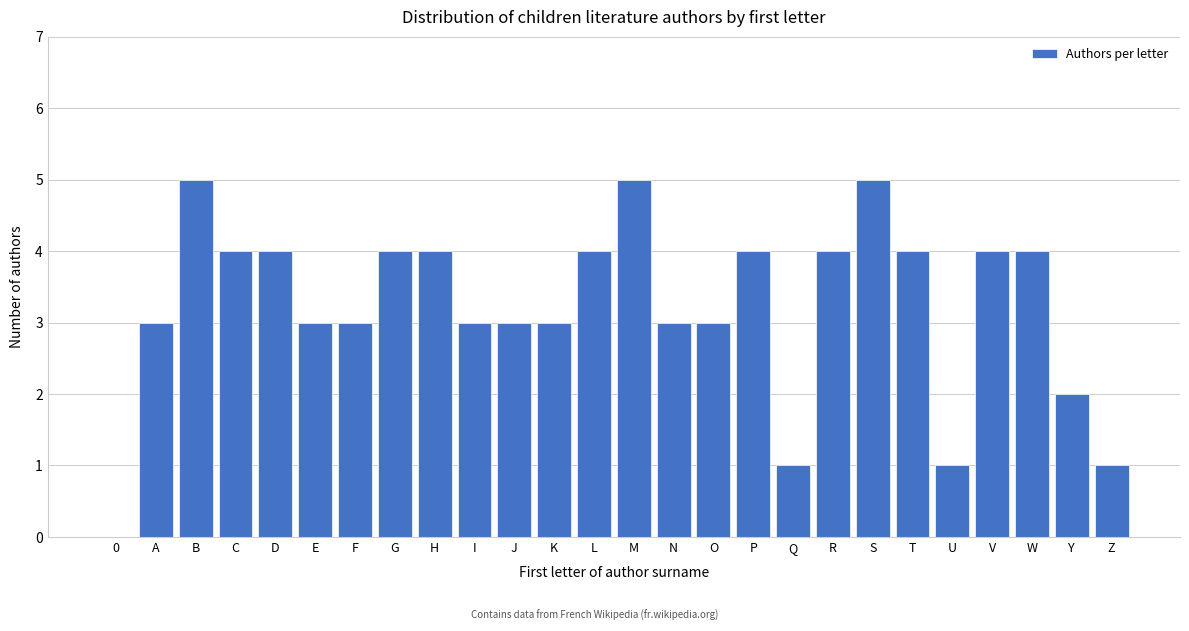

Reading right to left, what are all the values shown in this chart?

Z=1	Y=2	W=4	V=4	U=1	T=4	S=5	R=4	Q=1	P=4	O=3	N=3	M=5	L=4	K=3	J=3	I=3	H=4	G=4	F=3	E=3	D=4	C=4	B=5	A=3	0=0